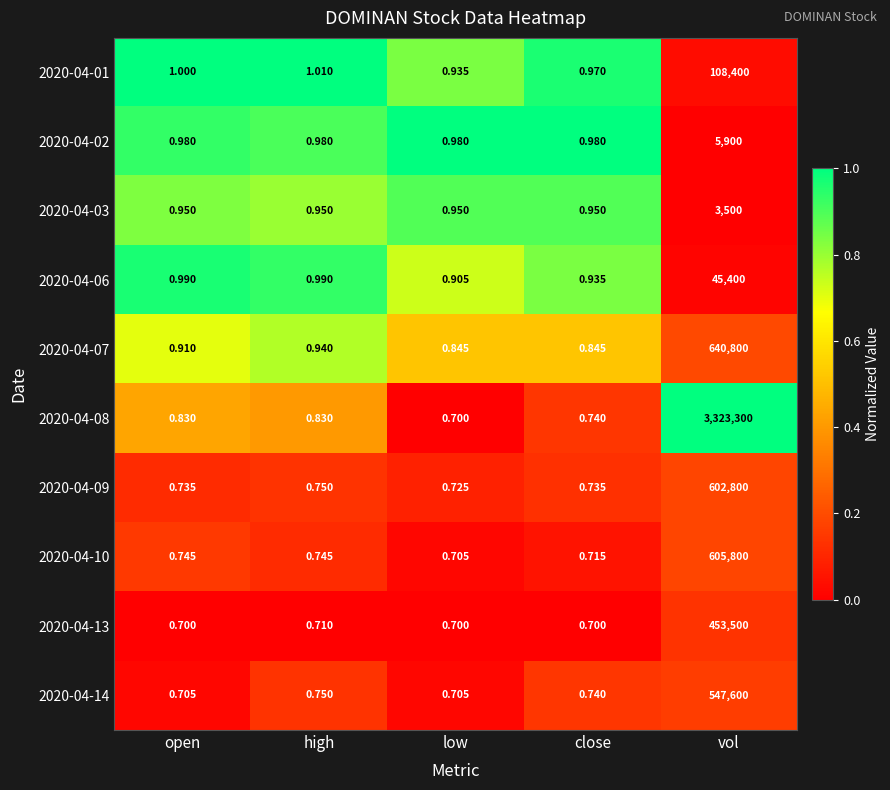

At which category is the sum across all series the highest?

vol